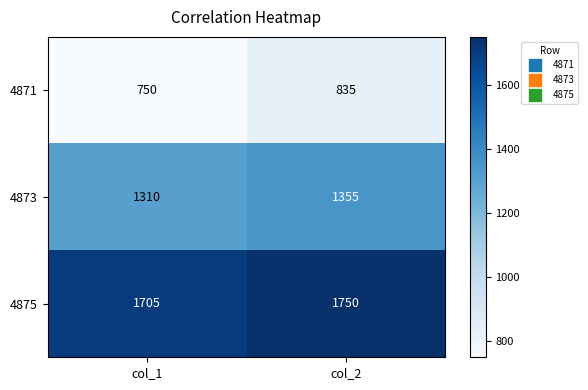

How many distinct data groups are displayed?

3